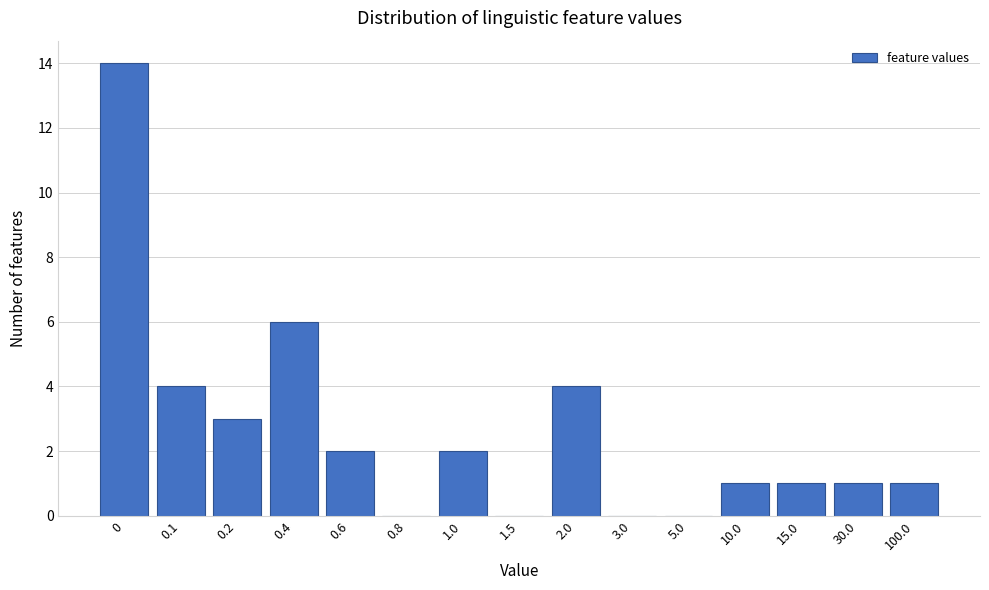

Reading left to right, what are all the values shown in this chart?

0=14	0.1=4	0.2=3	0.4=6	0.6=2	0.8=0	1.0=2	1.5=0	2.0=4	3.0=0	5.0=0	10.0=1	15.0=1	30.0=1	100.0=1